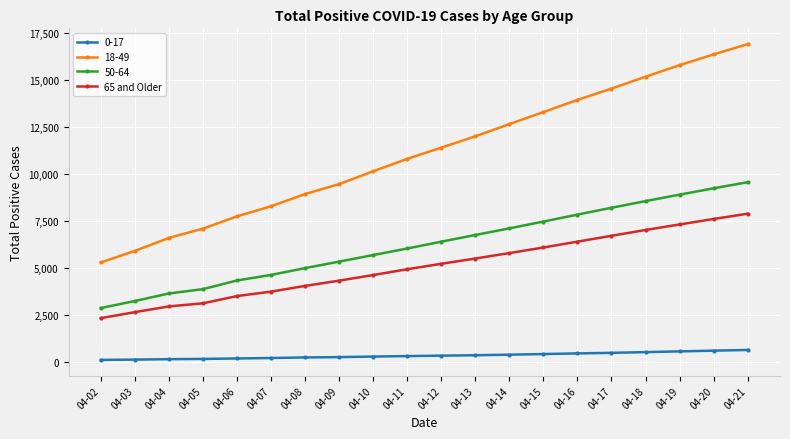

Is the value of 50-64 at 04-07 greater than the value of 18-49 at 04-04?

No